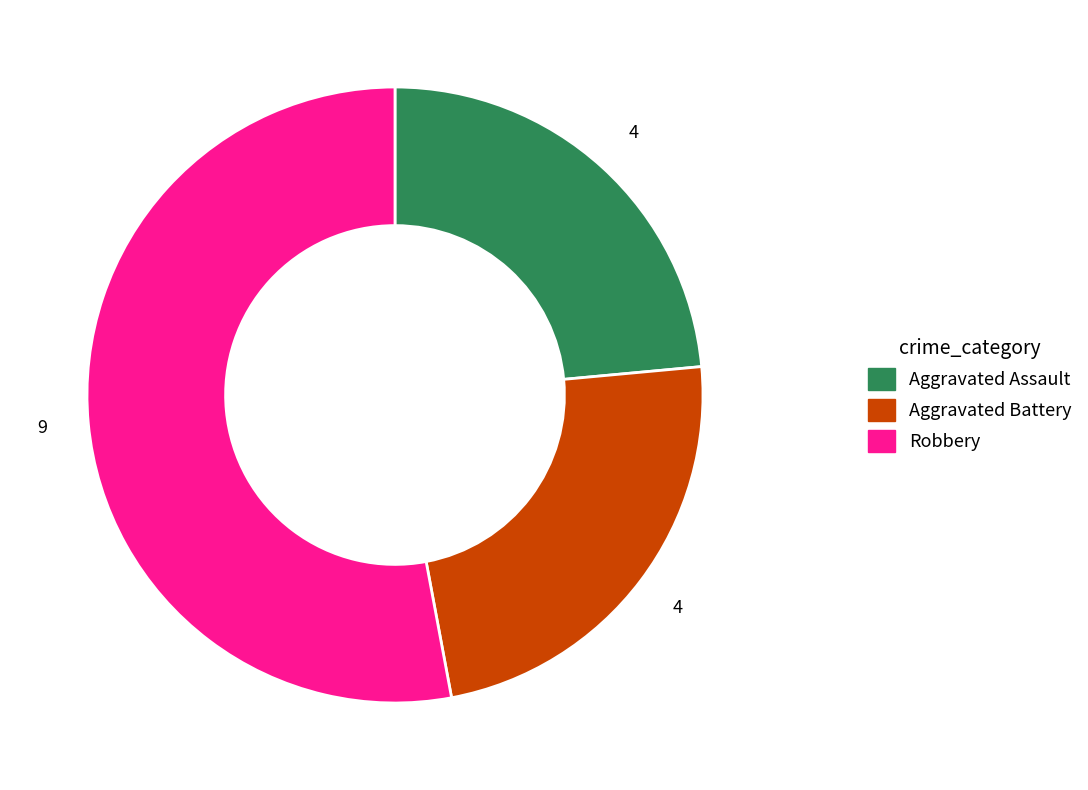

The Robbery slice represents 53% of the pie. True or false?

True